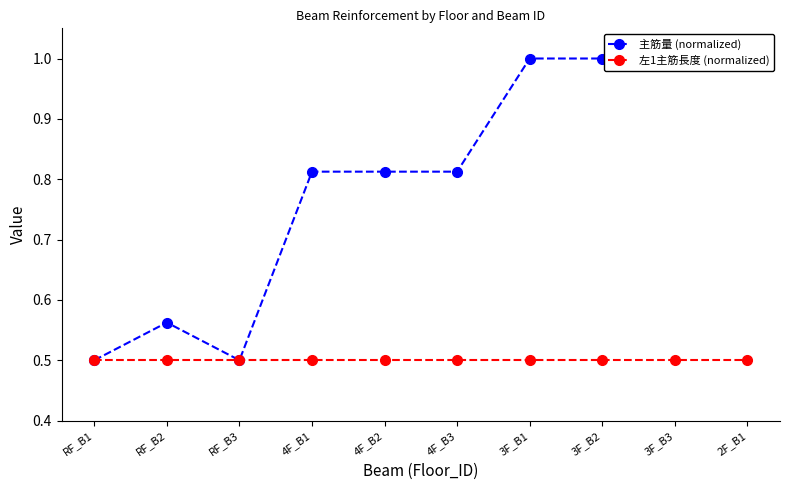

Rank the categories by 主筋量 (normalized) value from highest to lowest.

3F_B1, 3F_B2, 3F_B3, 2F_B1, 4F_B1, 4F_B2, 4F_B3, RF_B2, RF_B1, RF_B3